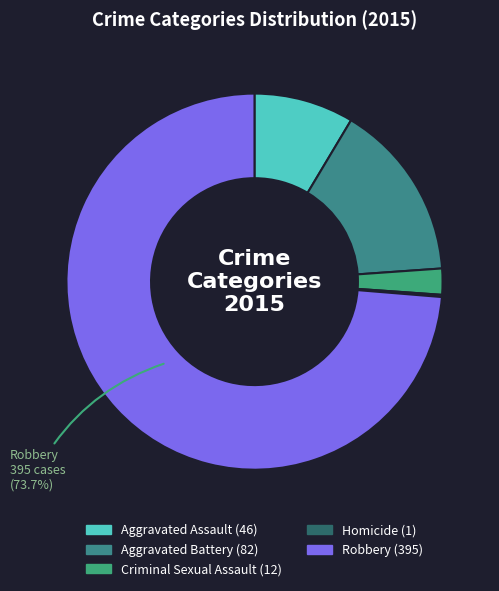

How many slices are in this pie chart?

5